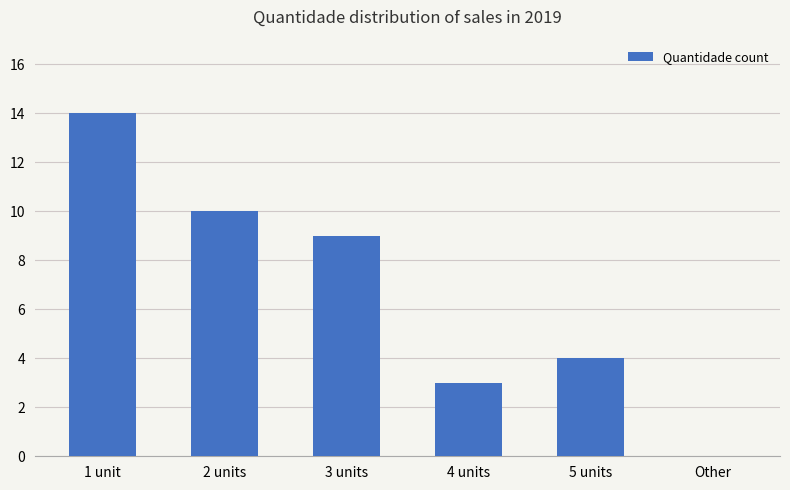

Does the chart contain stacked bars?

No